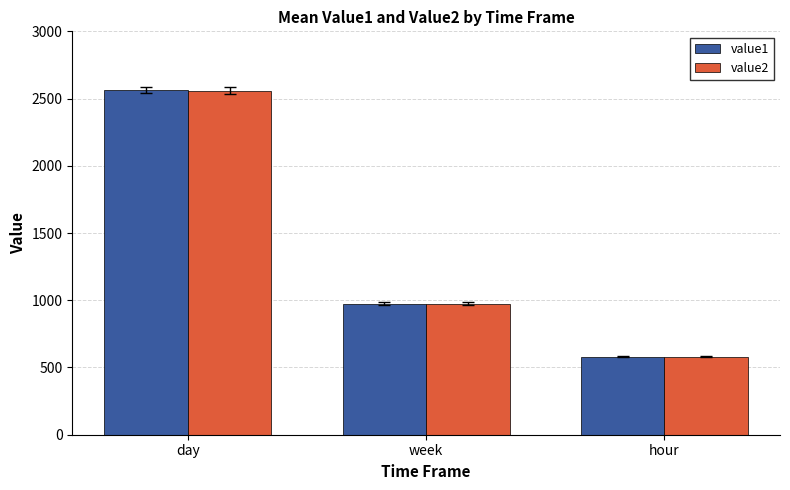

What is the average value of the value1 series?

1373.0